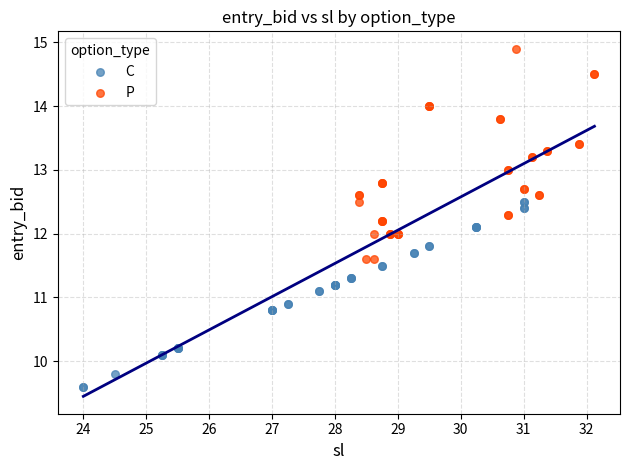

Which series contains the lowest Y value?

C